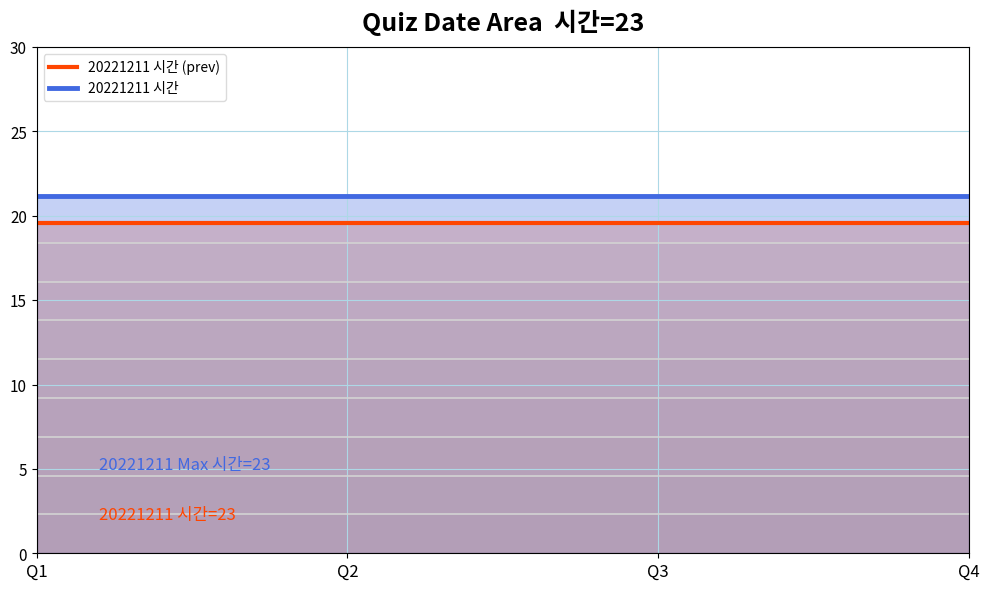

At which label is 20221211 시간 (prev) closest to 19?

Q1